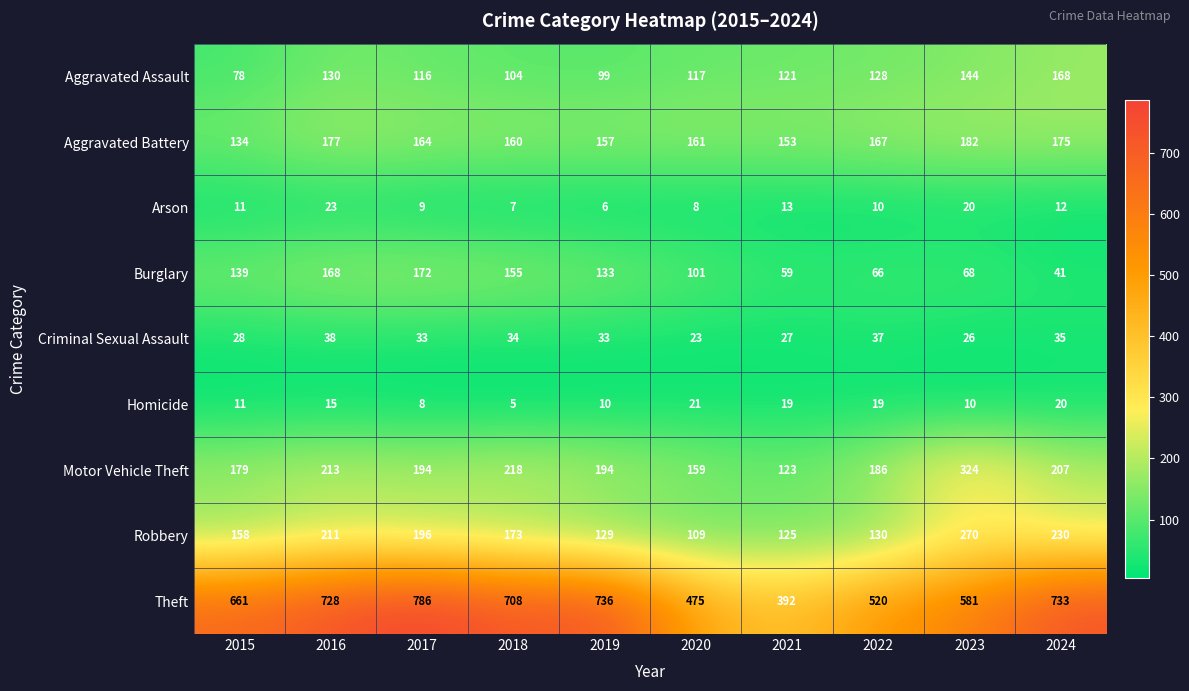

At 2018, list the series in order from largest to smallest.

Theft, Motor Vehicle Theft, Robbery, Aggravated Battery, Burglary, Aggravated Assault, Criminal Sexual Assault, Arson, Homicide